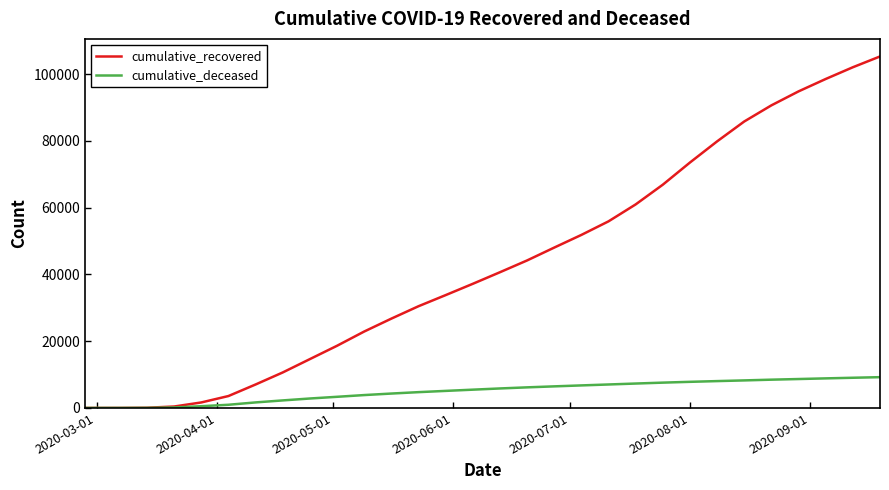

What is the greatest value displayed?

105253